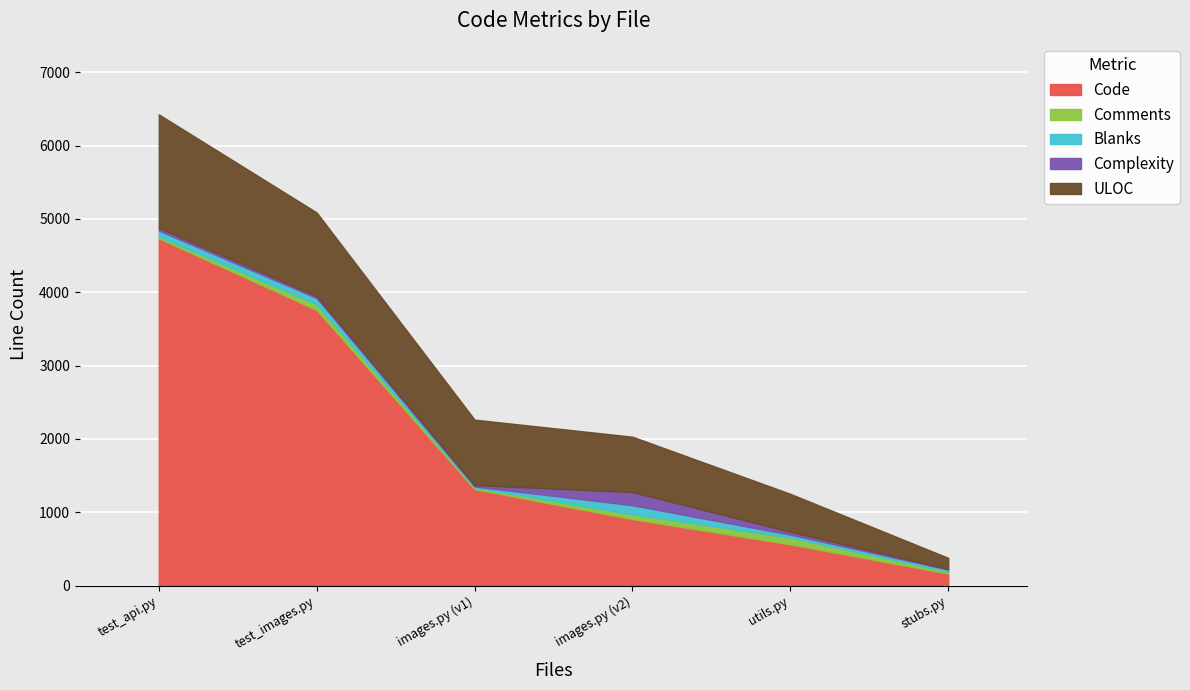

What value does the Comments series have at test_images.py?

78